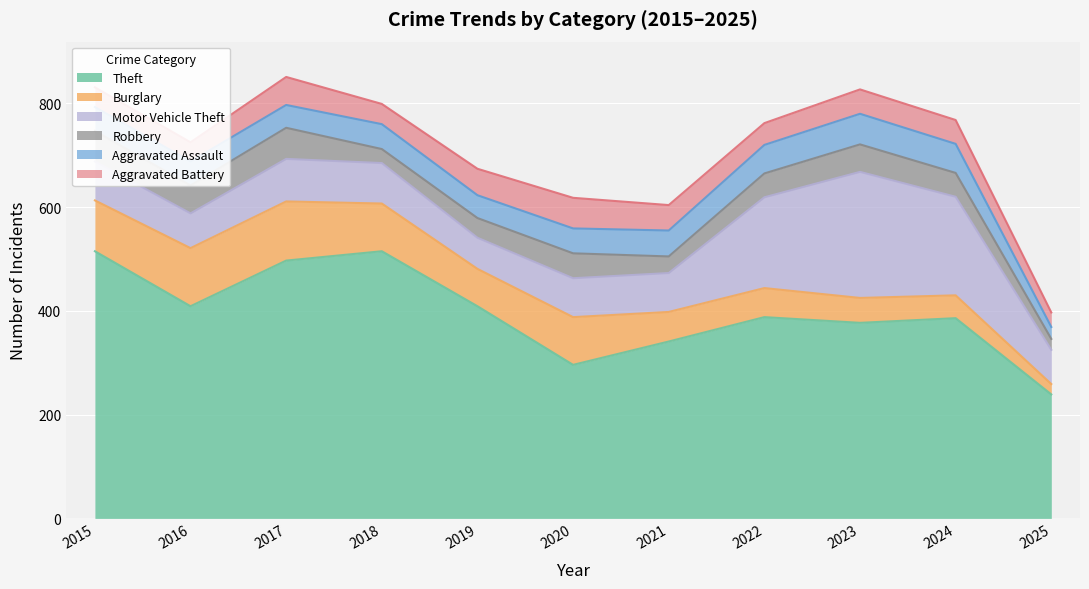

Between 2023 and 2016, which is larger?

2016